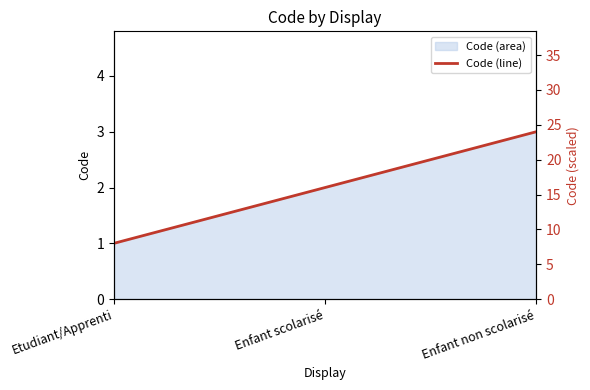

Rank the categories by value from lowest to highest.

Etudiant/Apprenti, Enfant scolarisé, Enfant non scolarisé